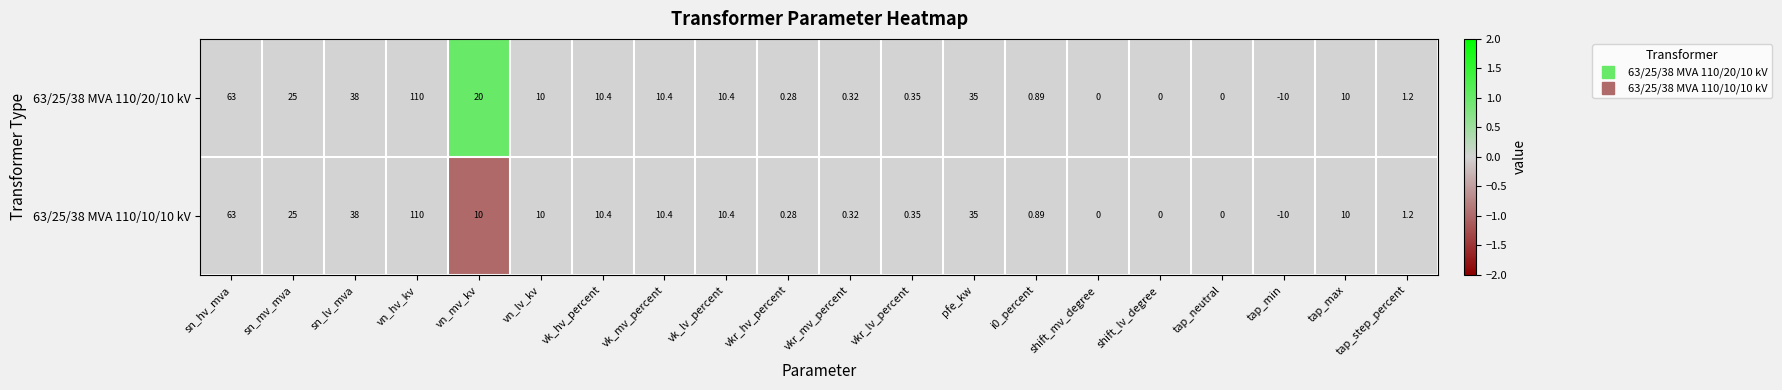

At which label does 63/25/38 MVA 110/20/10 kV reach its peak?

vn_hv_kv